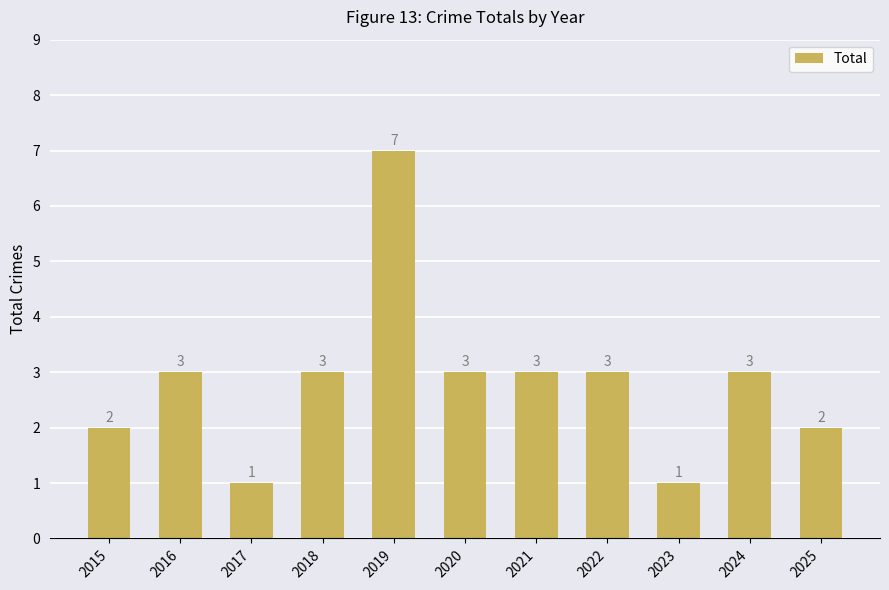

Which category has the highest value across all series?

2019